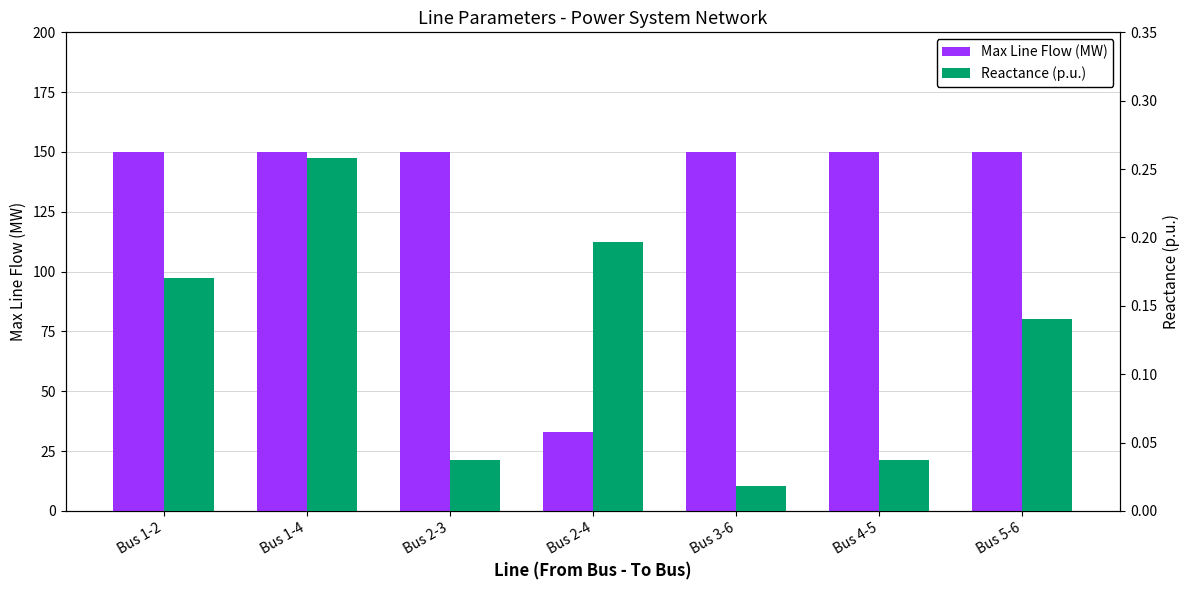

List the labels in order of Reactance (p.u.) value, largest first.

Bus 1-4, Bus 2-4, Bus 1-2, Bus 5-6, Bus 2-3, Bus 4-5, Bus 3-6